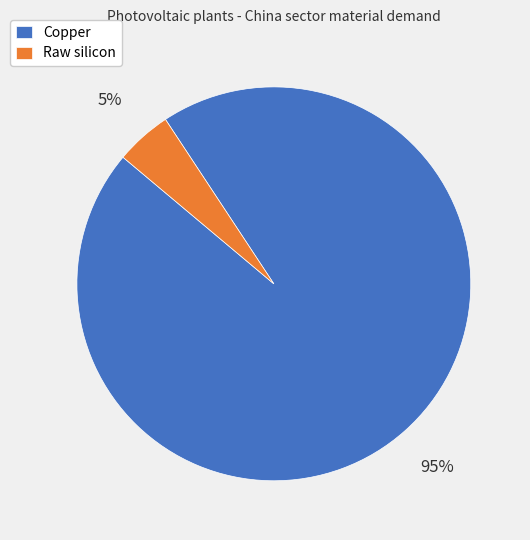

Which category has the biggest portion of the pie?

Copper